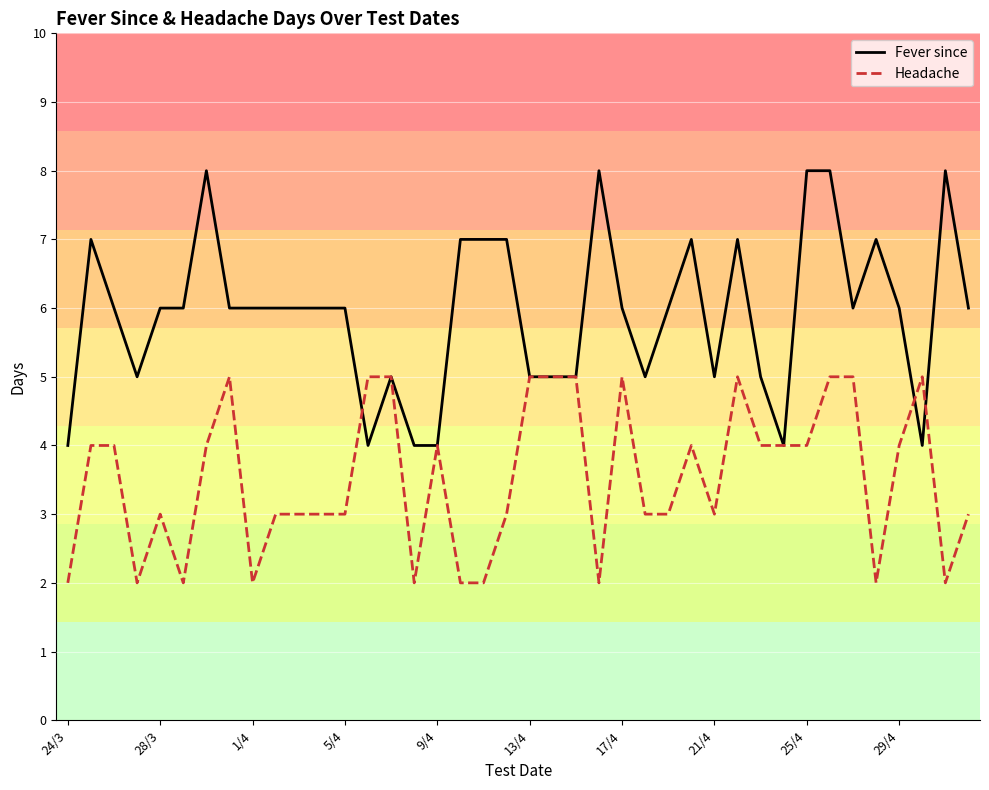

Which series has the largest range (max minus min)?

Fever since